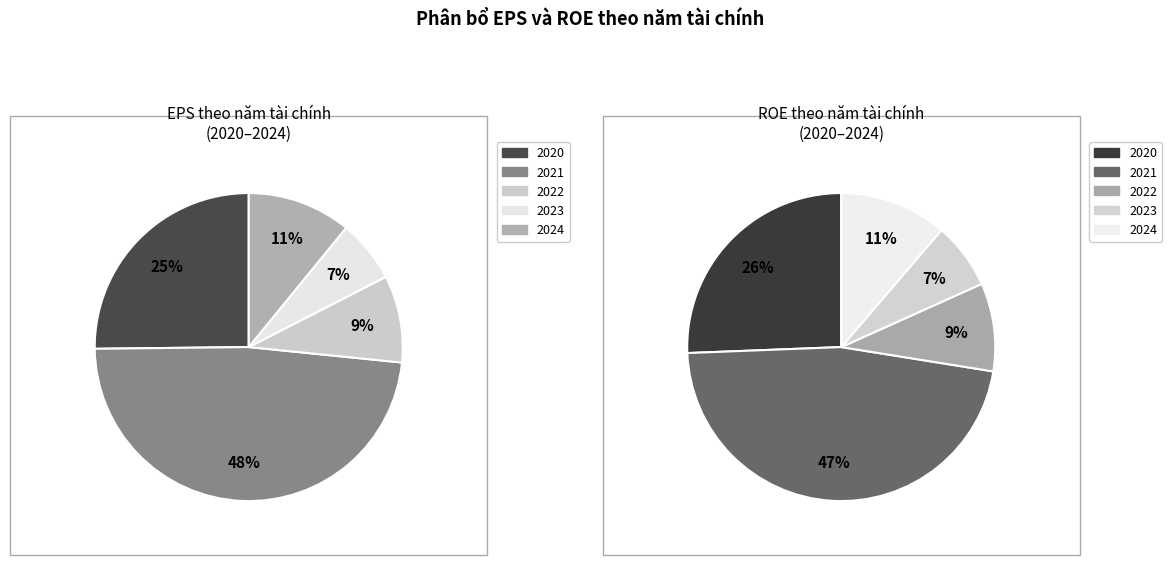

Is it true that 2 is 17% of the pie?

False